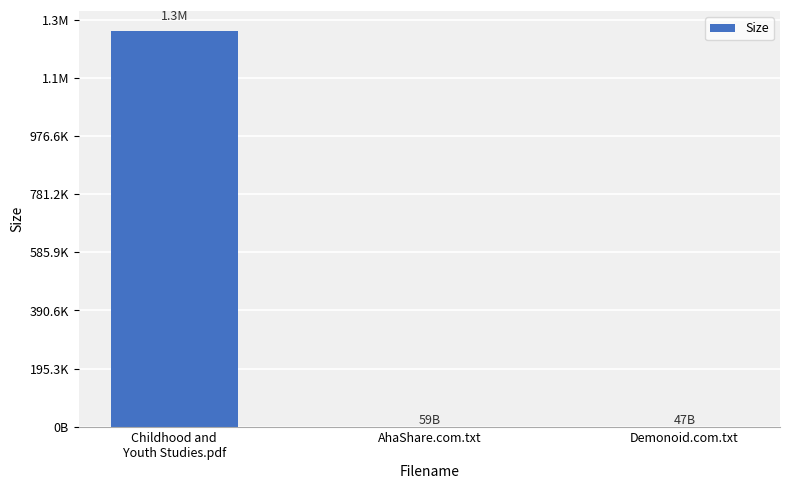

List the labels in order of value, smallest first.

Demonoid.com.txt, AhaShare.com.txt, Childhood and
Youth Studies.pdf